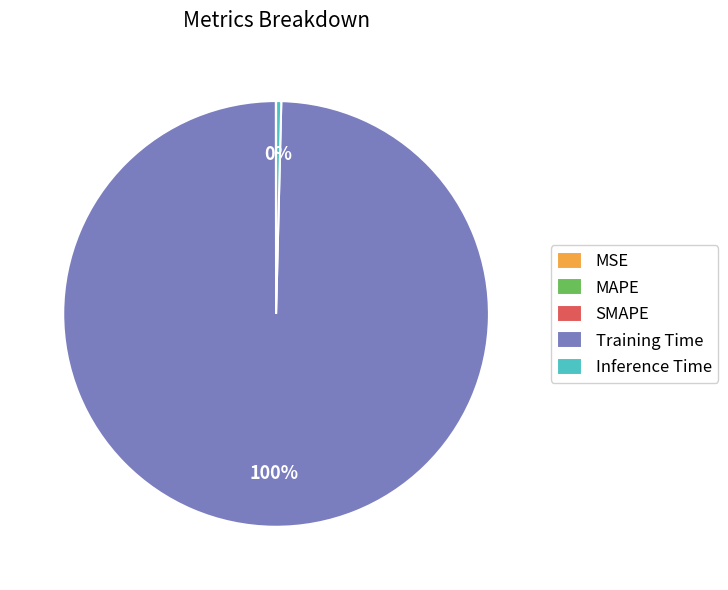

Is there a majority slice in this chart?

Yes